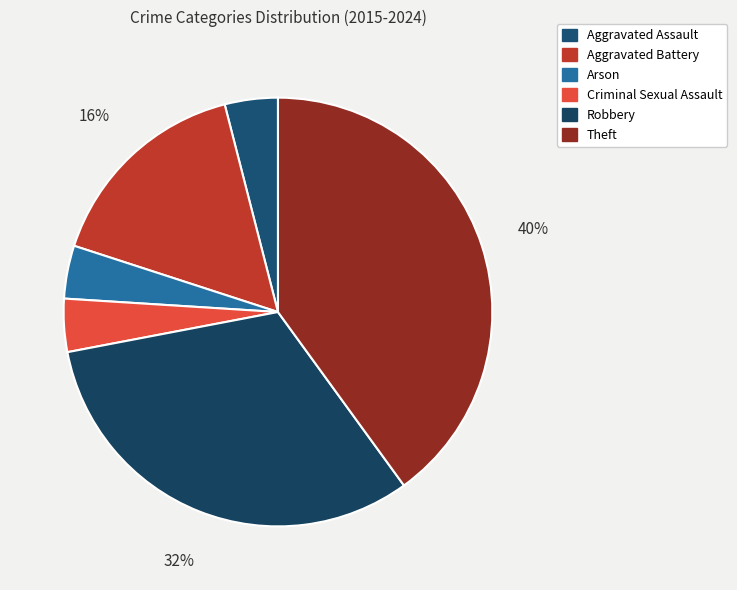

Is it true that Robbery is 38% of the pie?

False